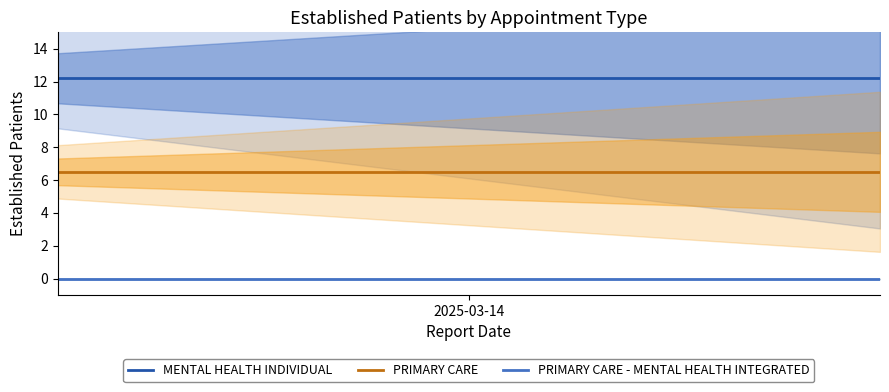

True or false: PRIMARY CARE and PRIMARY CARE - MENTAL HEALTH INTEGRATED intersect in this chart.

False